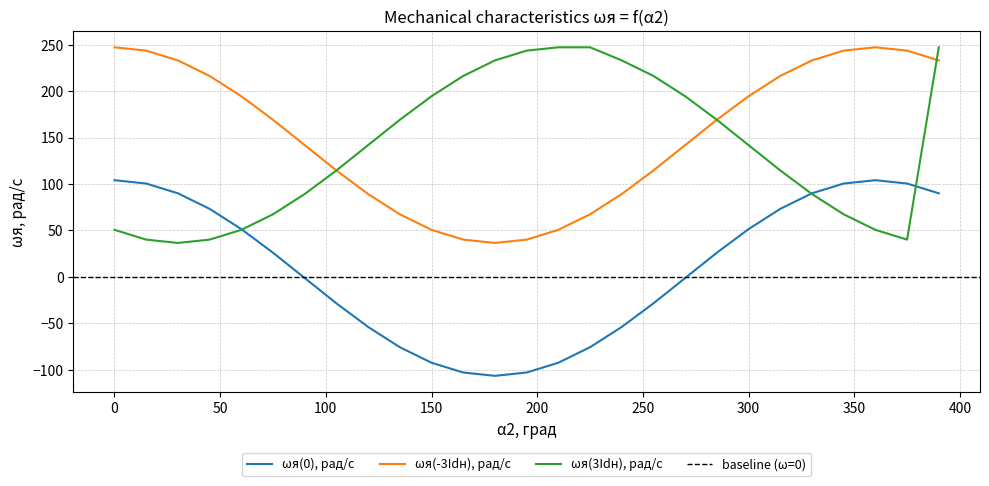

Which series has the largest range (max minus min)?

ωя(0), рад/с